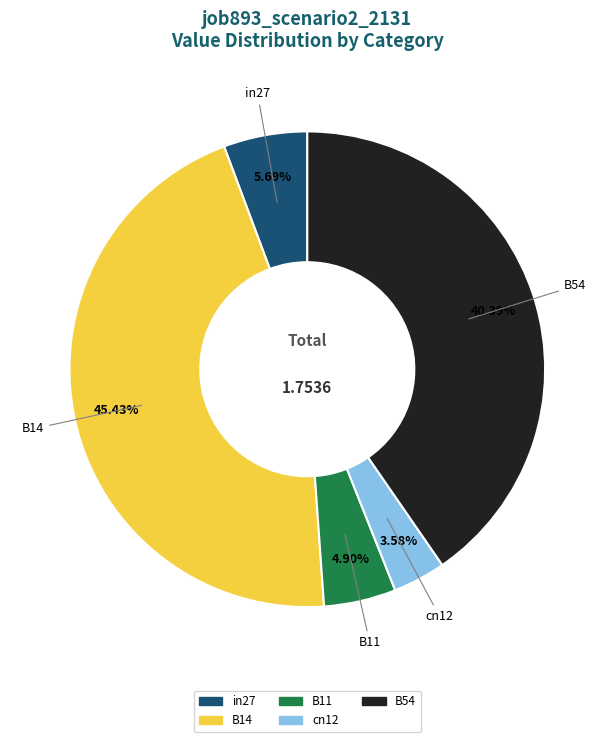

True or false: B11 accounts for 5% of the total.

True